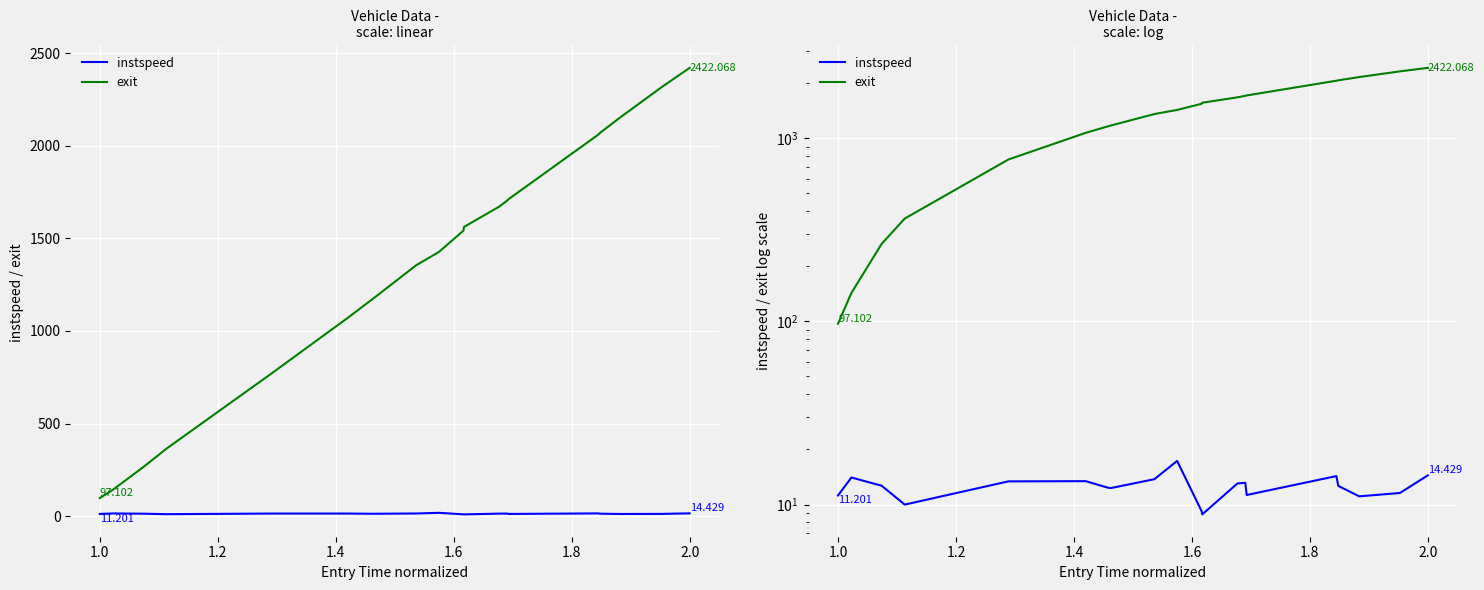

How many data points in instspeed are less than 12?

7